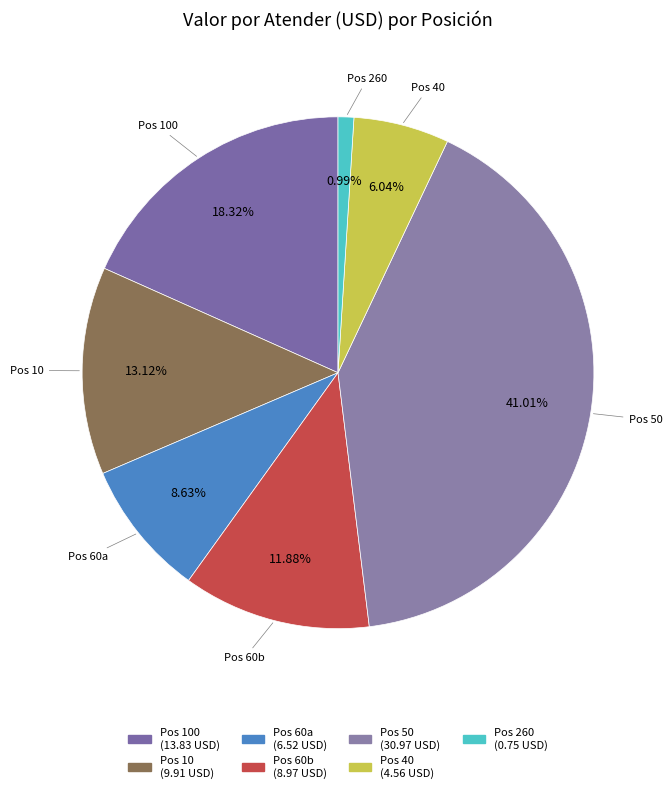

How many segments does this pie chart have?

7